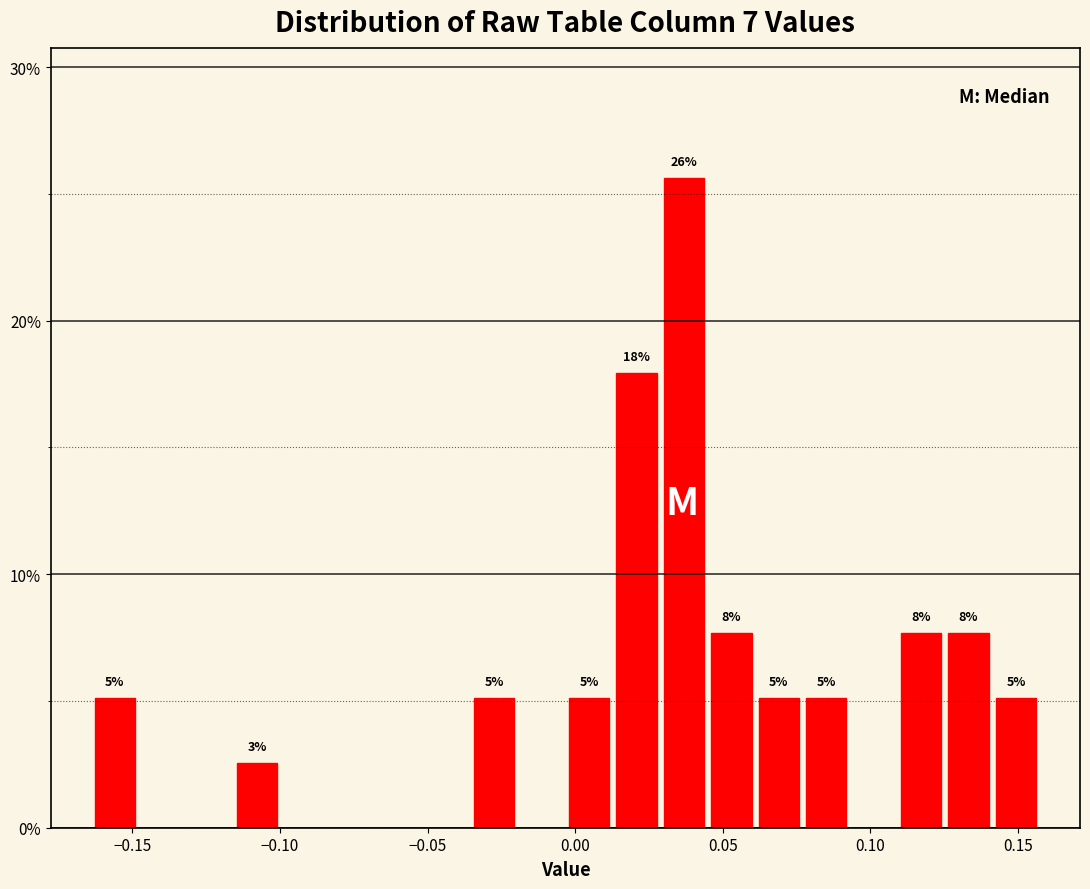

Read against the x-axis, roughly where is the centre of the tallest bar?

0.035